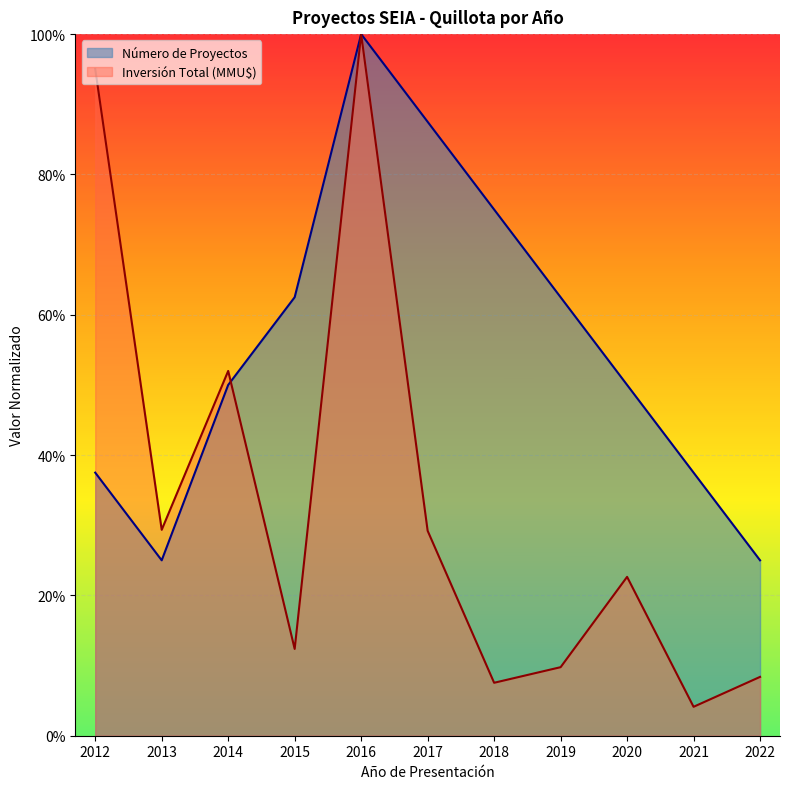

Between 2013 and 2017, which is larger?

2017